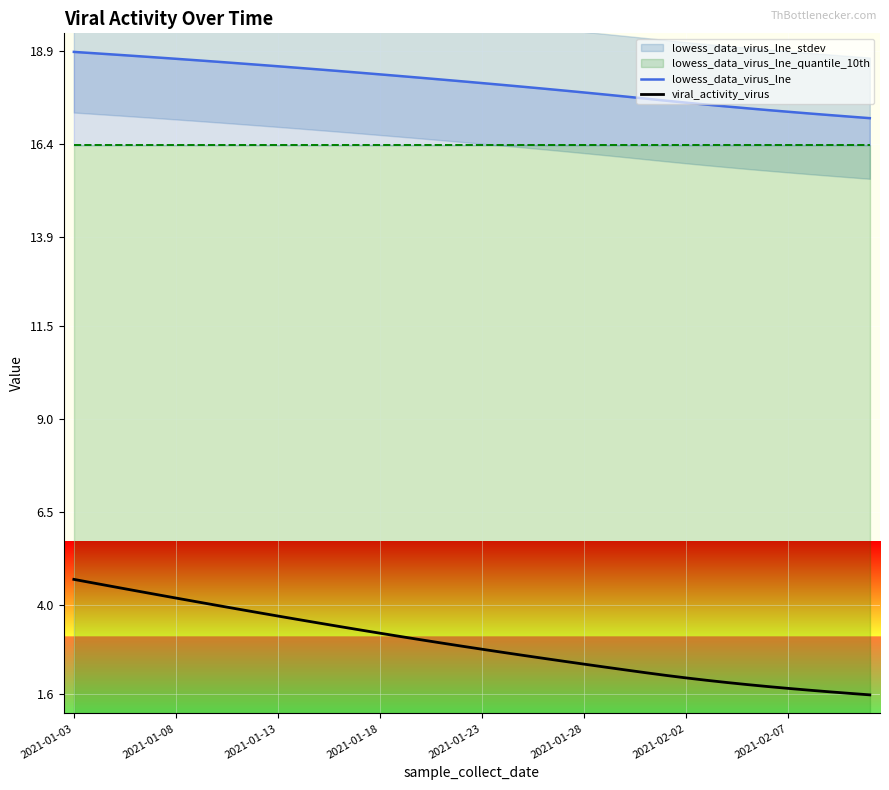

The value of lowess_data_virus_lne at 21 is 18.0. True or false?

True